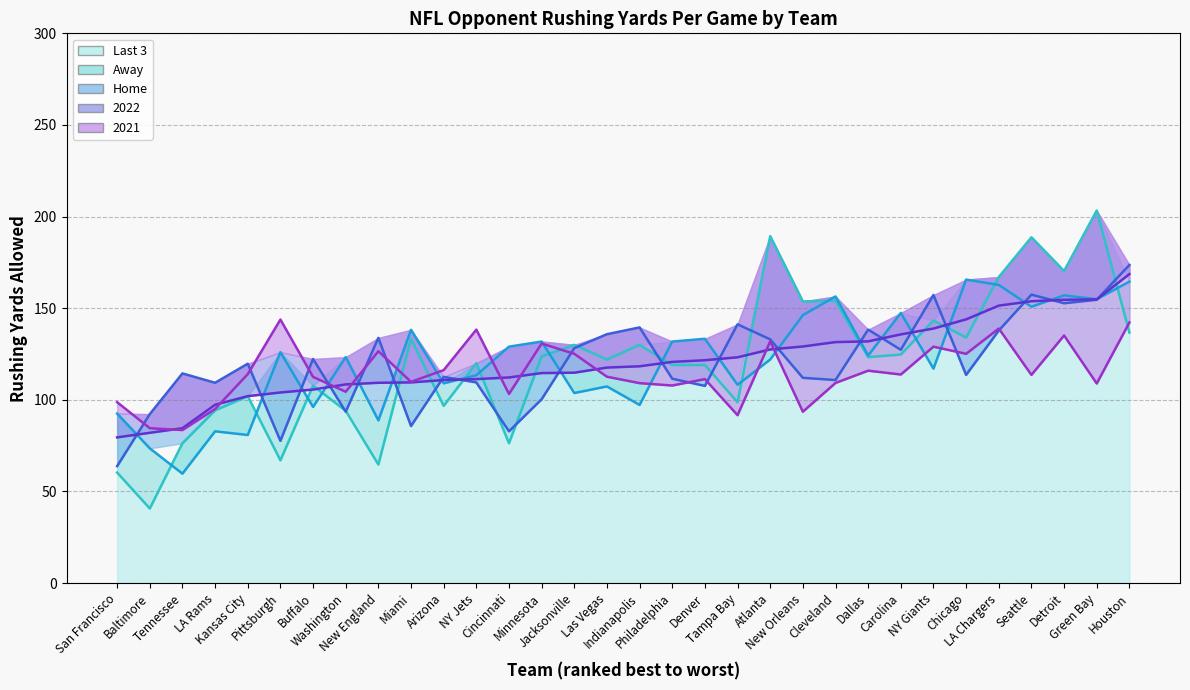

What is the difference between the second highest and second lowest values in the 2021 series?

57.7